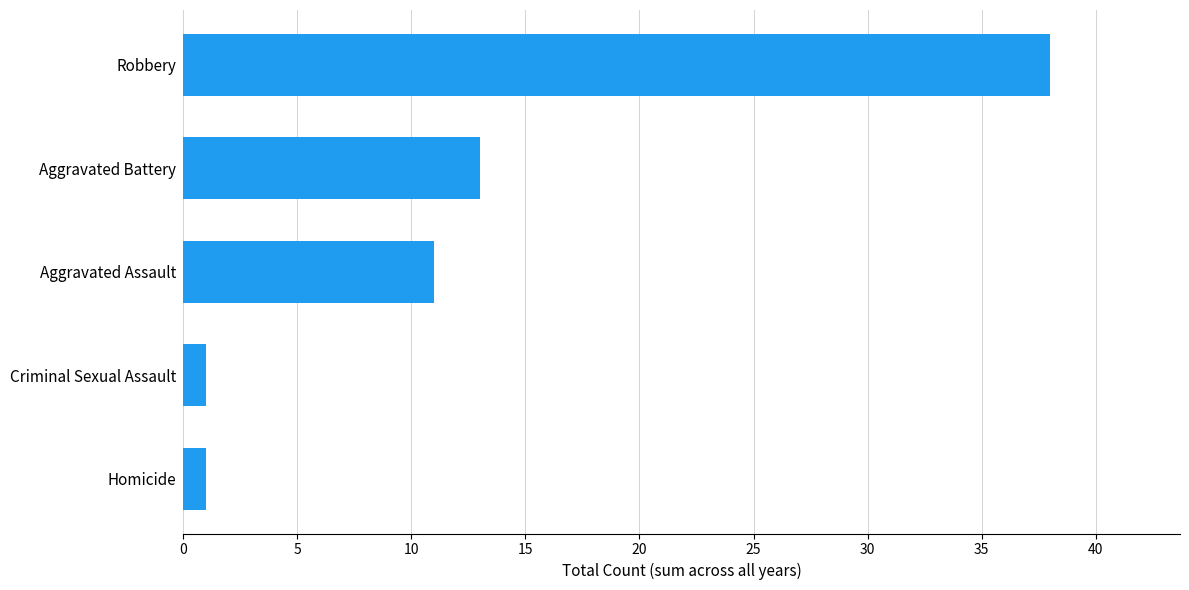

Which has a higher value, Robbery or Homicide?

Robbery